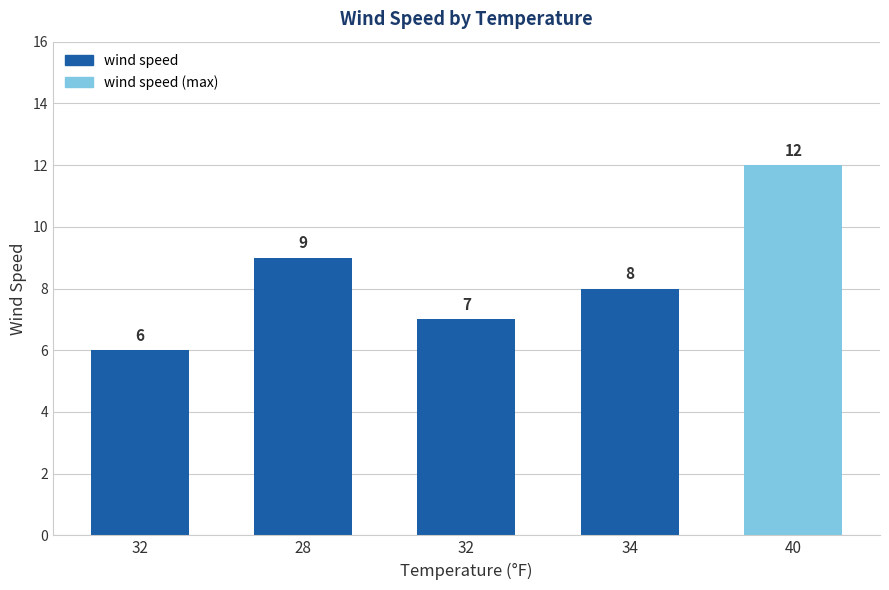

Does the chart contain any negative values?

No